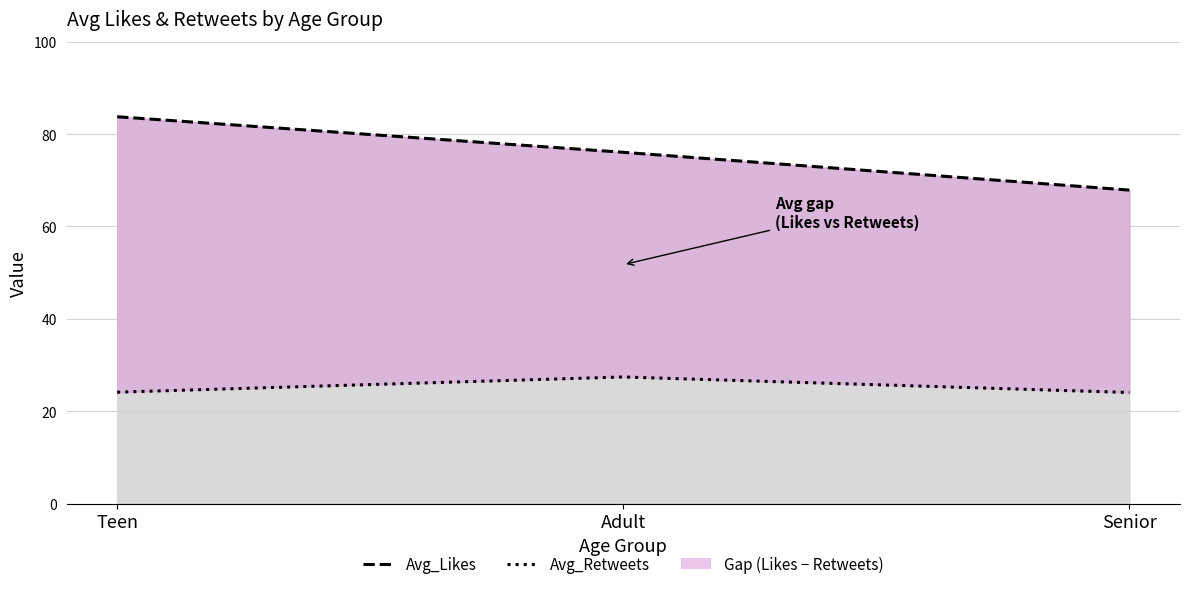

What is the highest value of the Avg_Retweets series?

27.4